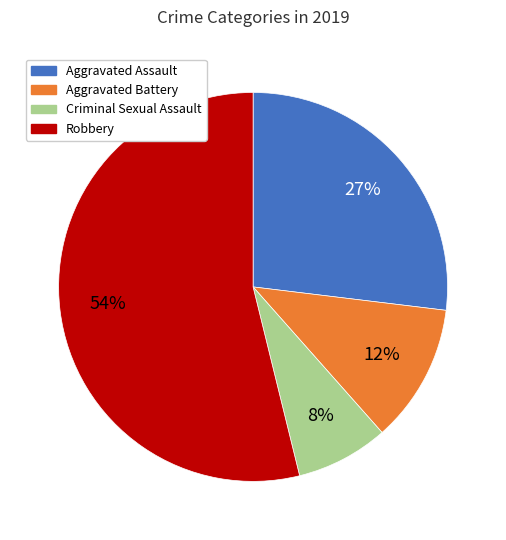

To the nearest percent, what is the difference between the largest and smallest slice percentages?

46%